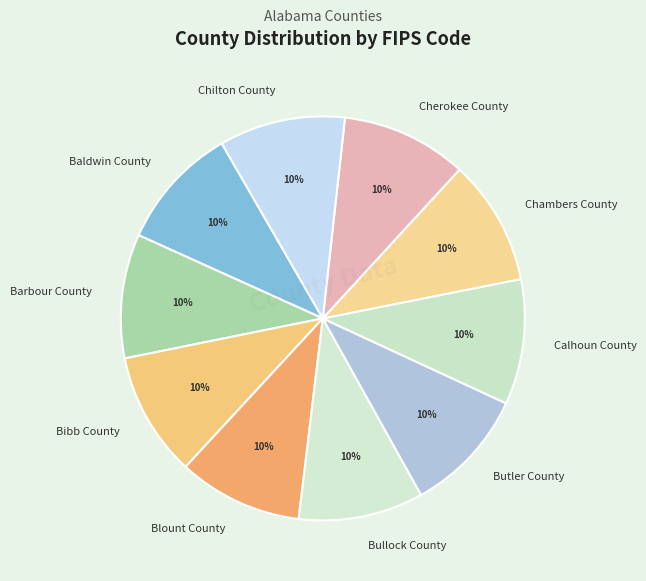

How many segments does this pie chart have?

10